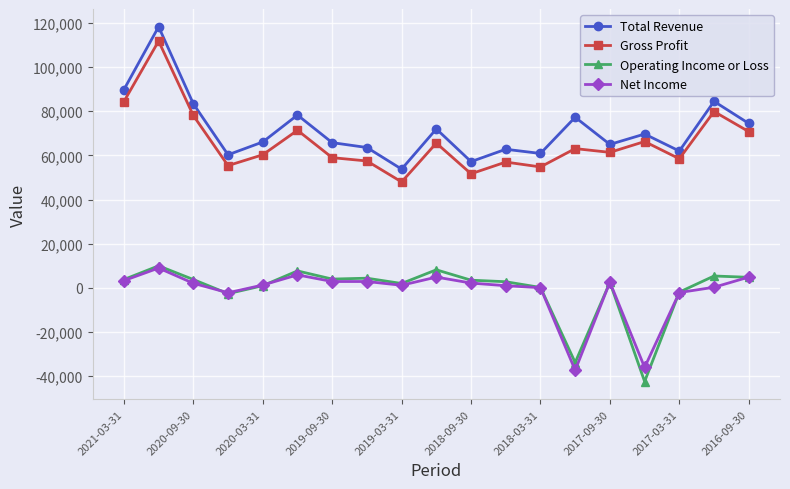

True or false: Total Revenue has more than 0 interior local peaks.

True